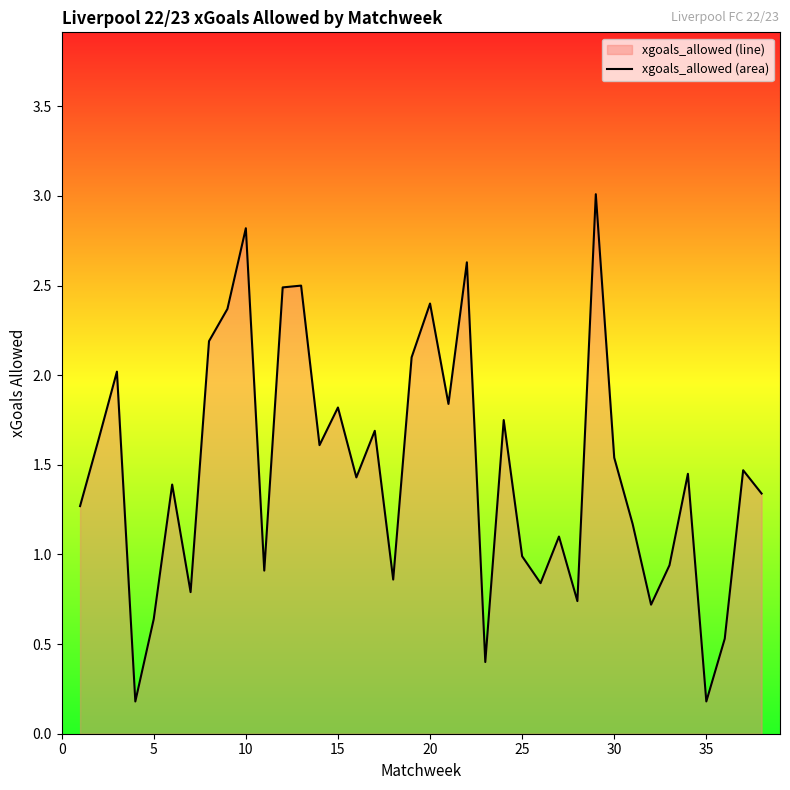

What is the difference between the maximum and minimum values?

2.8